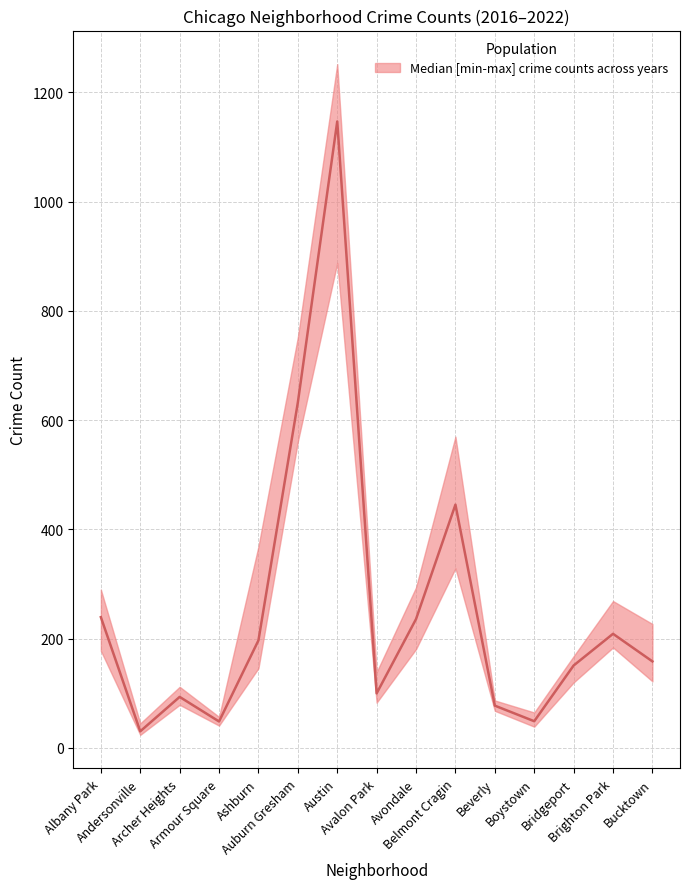

The value of 2016 at Auburn Gresham is 752. True or false?

True